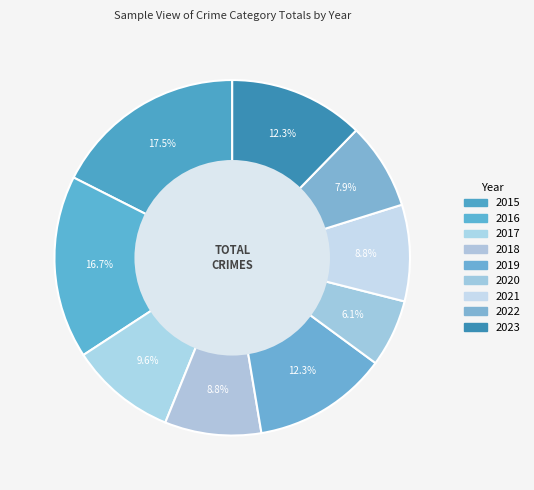

How many slices are in this pie chart?

9